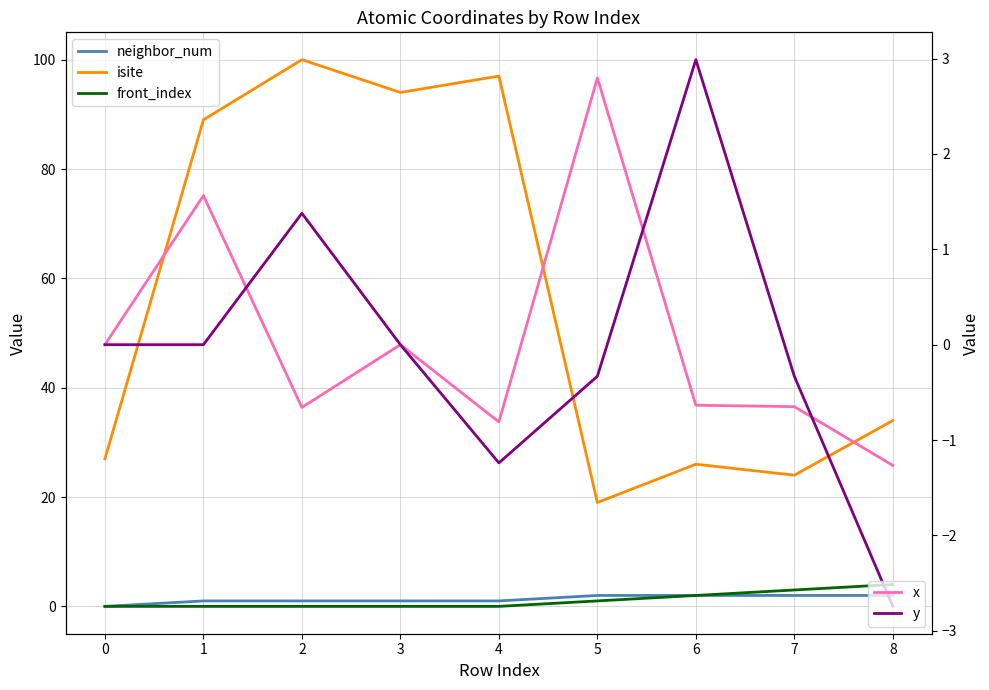

Between which two adjacent categories do y and x first intersect?

1 and 2